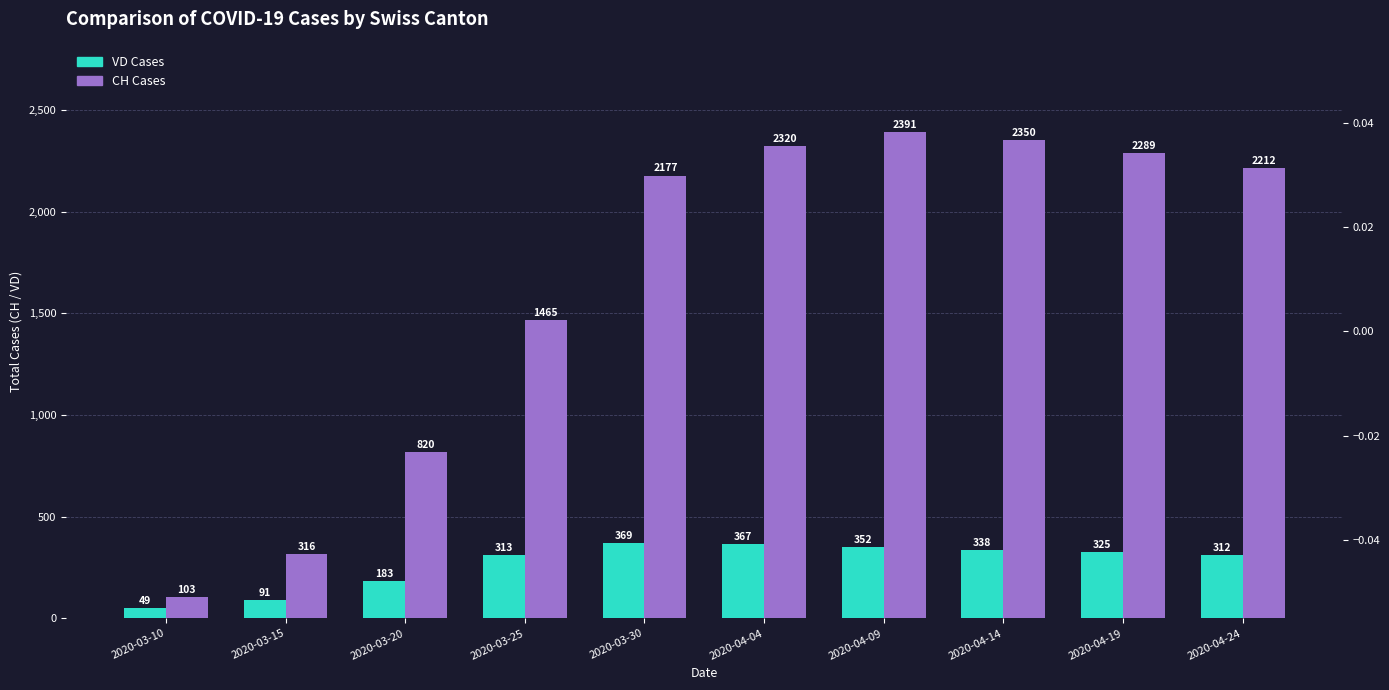

How many bars are there in total?

20